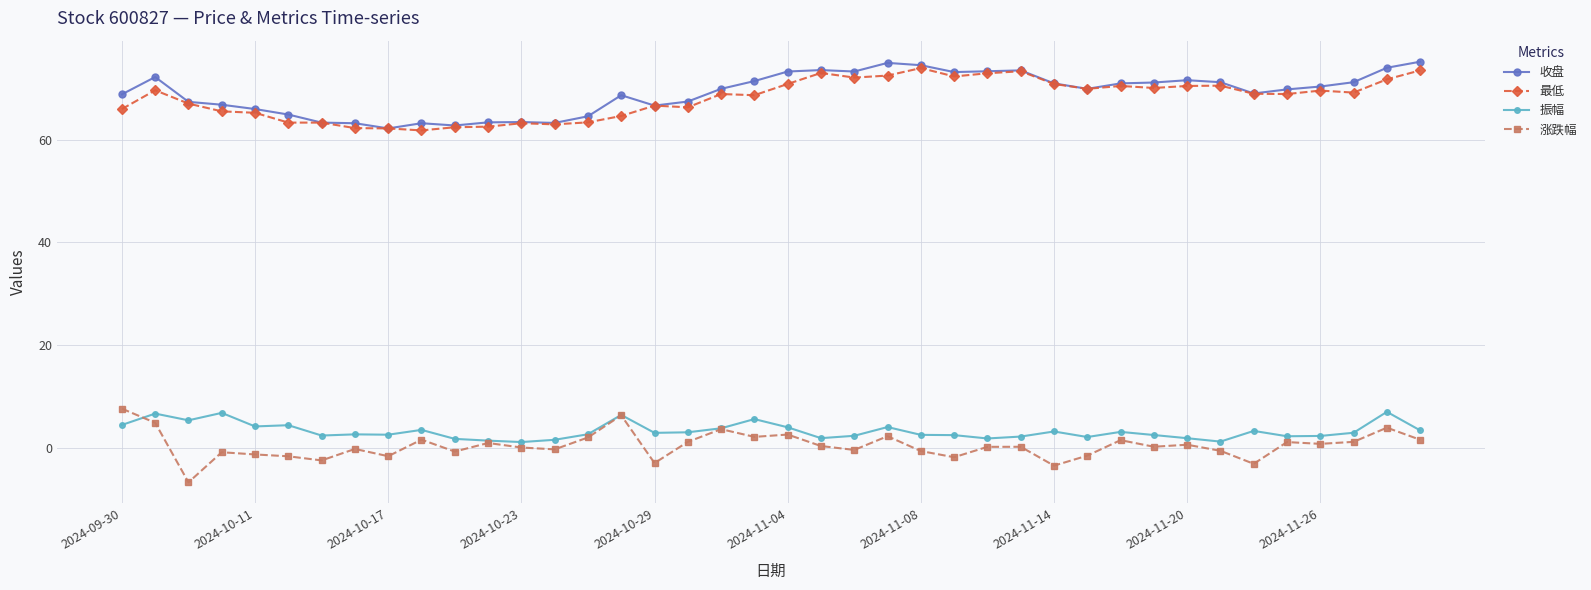

What is the highest value of the 最低 series?

73.9